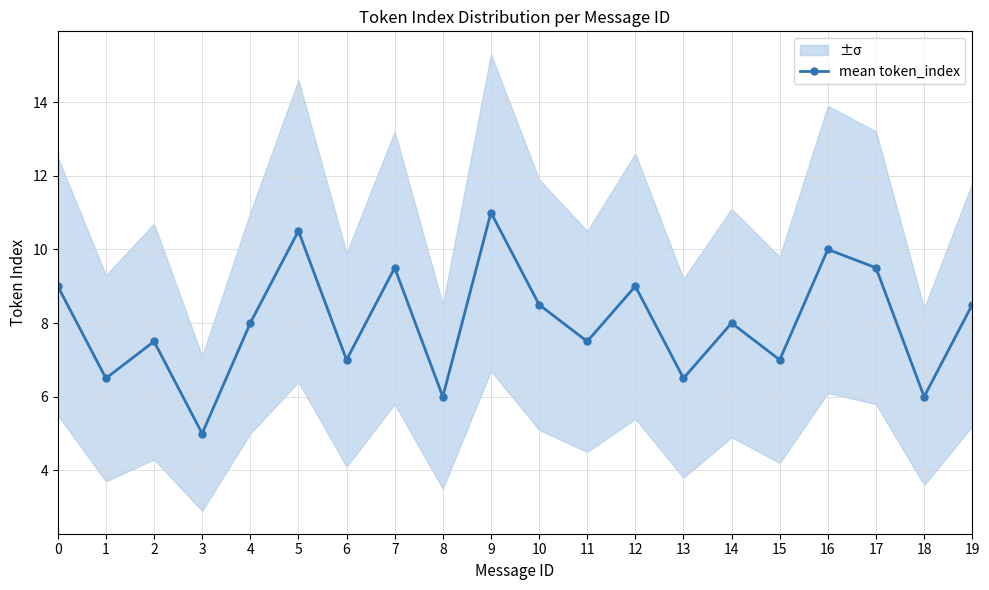

Does the chart display data point markers on the line(s)?

Yes